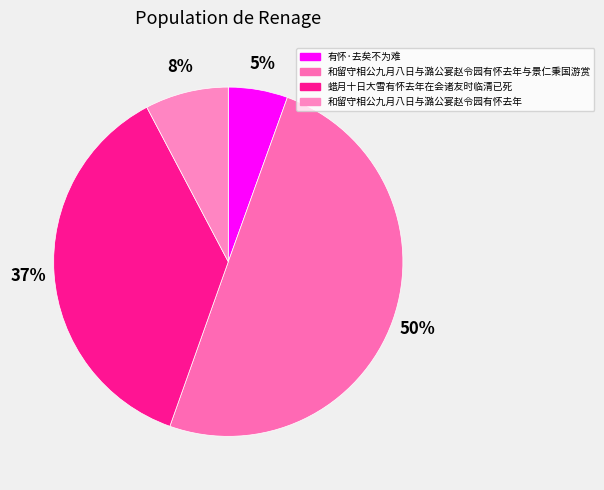

How much of the chart is everything except 有怀·去矣不为难?

94.5%